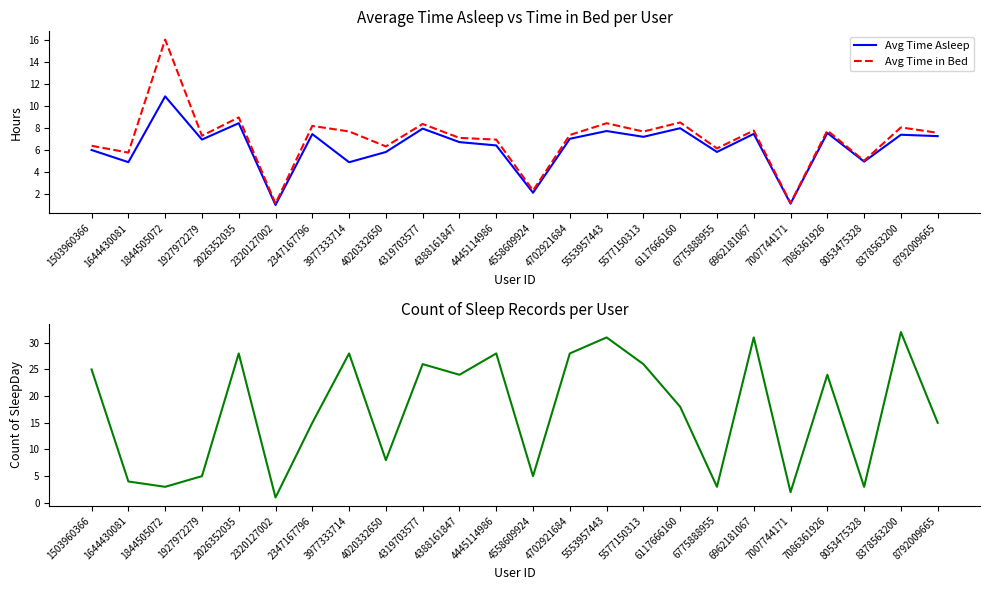

List the series in order of their peak value, highest first.

Count of SleepDay, Avg Time in Bed, Avg Time Asleep